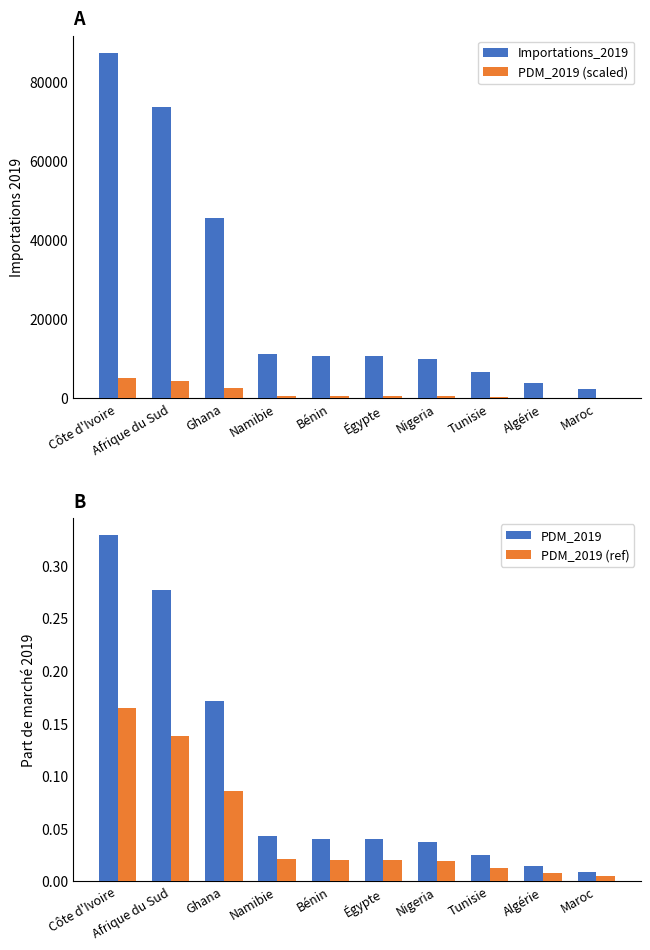

What is the difference between the Importations_2019 values at Égypte and Ghana?

34768.0